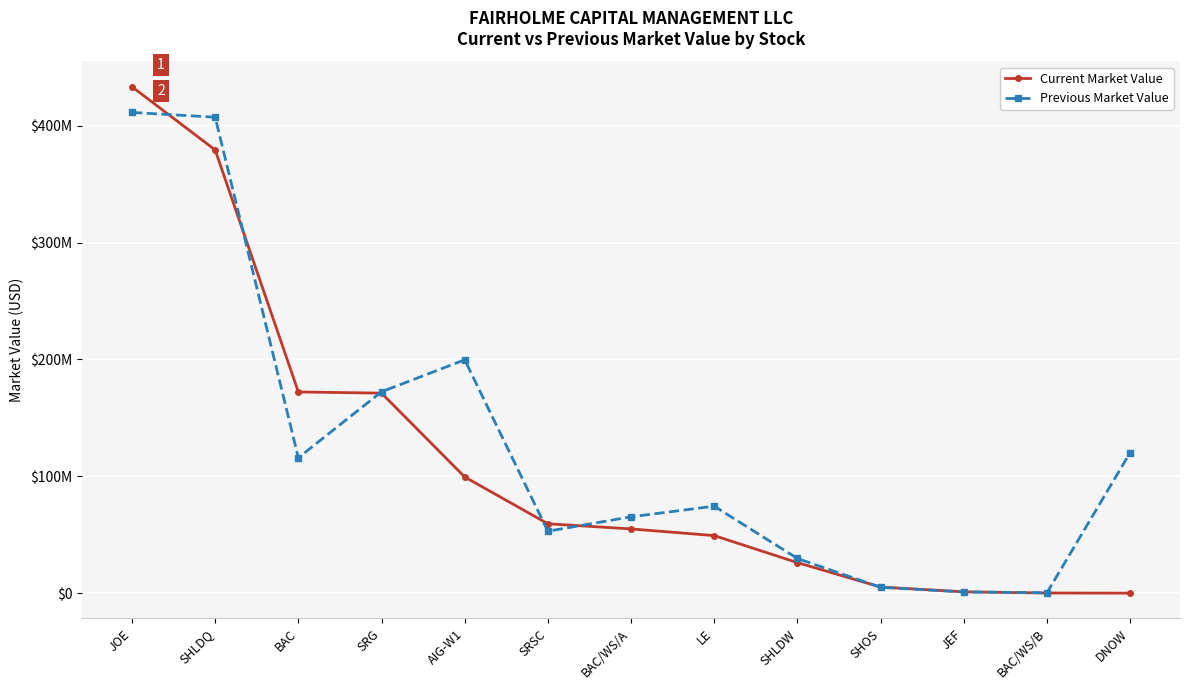

What is the label of the 7th point from the right?

BAC/WS/A